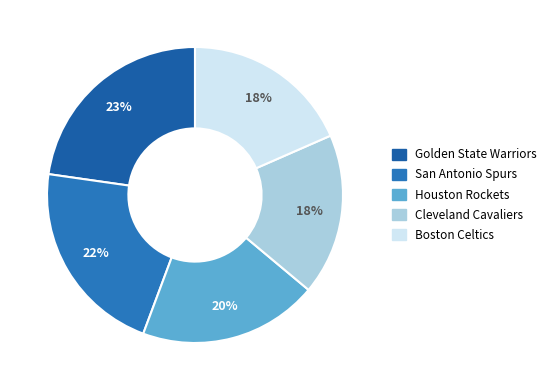

How many slices are in this pie chart?

5